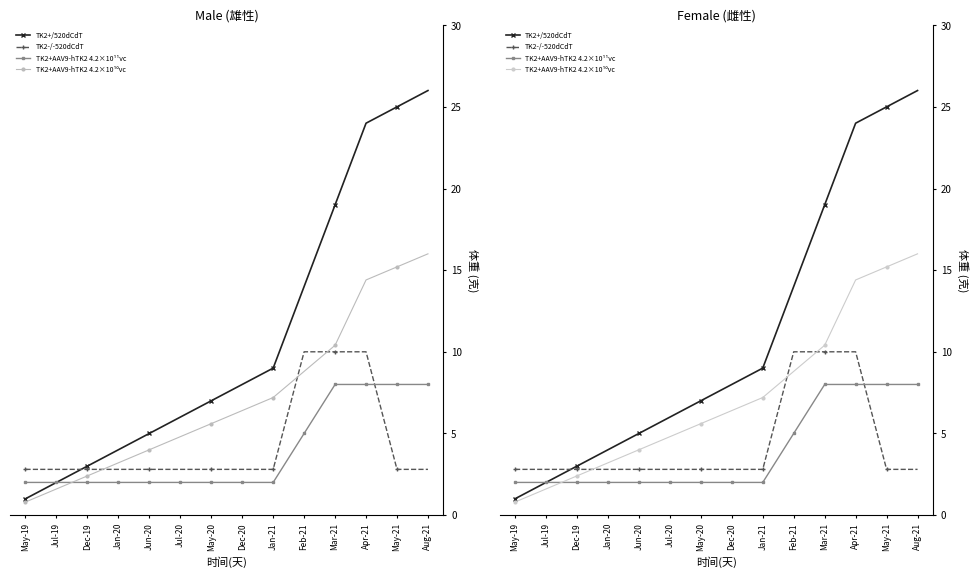

List the series in order of their peak value, highest first.

TK2+/520dCdT, TK2+AAV9-hTK2 4.2×10¹⁰vc, TK2-/-520dCdT, TK2+AAV9-hTK2 4.2×10¹¹vc